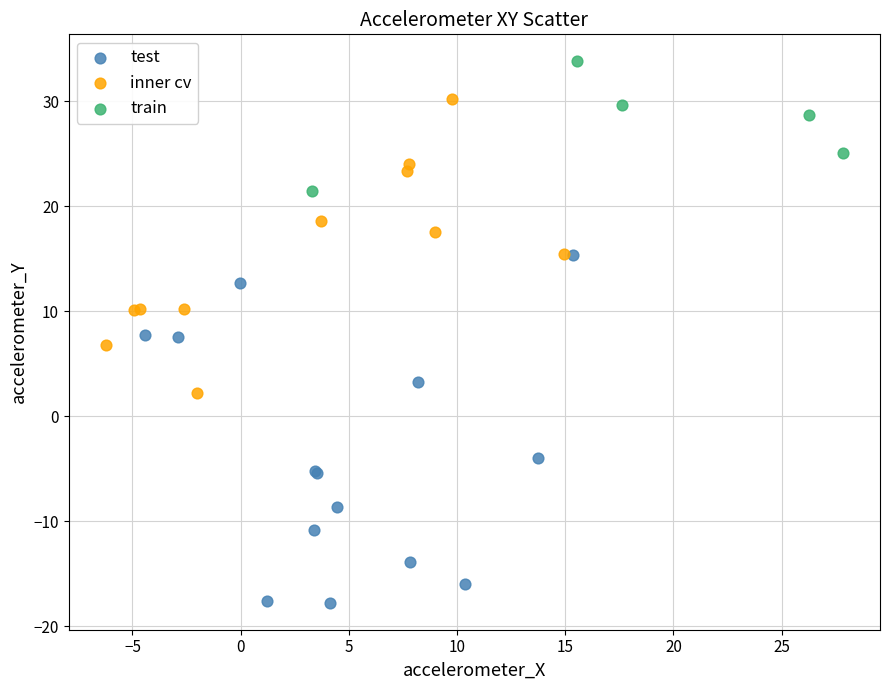

Which series reaches the maximum Y coordinate?

train